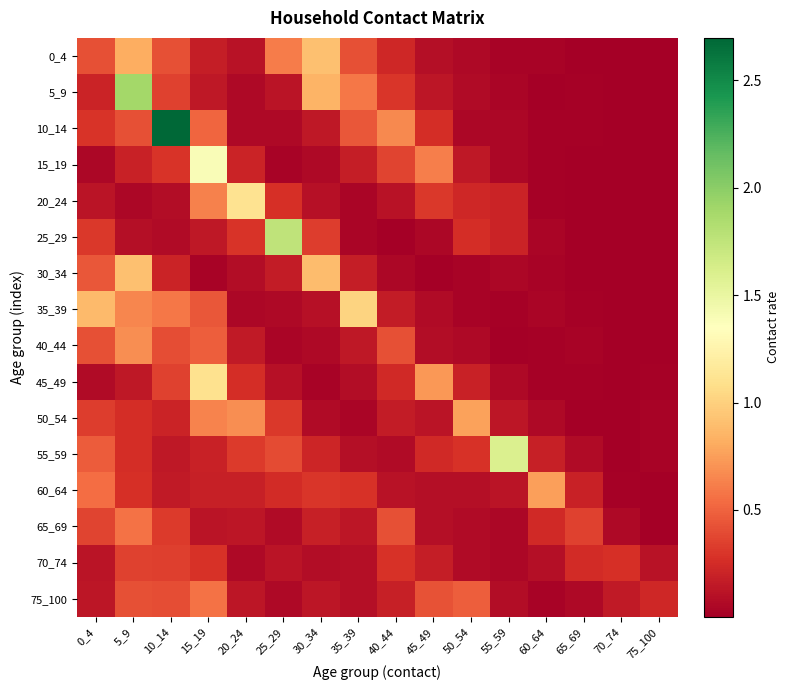

Rank the series by their maximum value, from lowest to highest.

70_74, 65_69, 75_100, 40_44, 60_64, 50_54, 30_34, 0_4, 35_39, 45_49, 20_24, 15_19, 55_59, 25_29, 5_9, 10_14